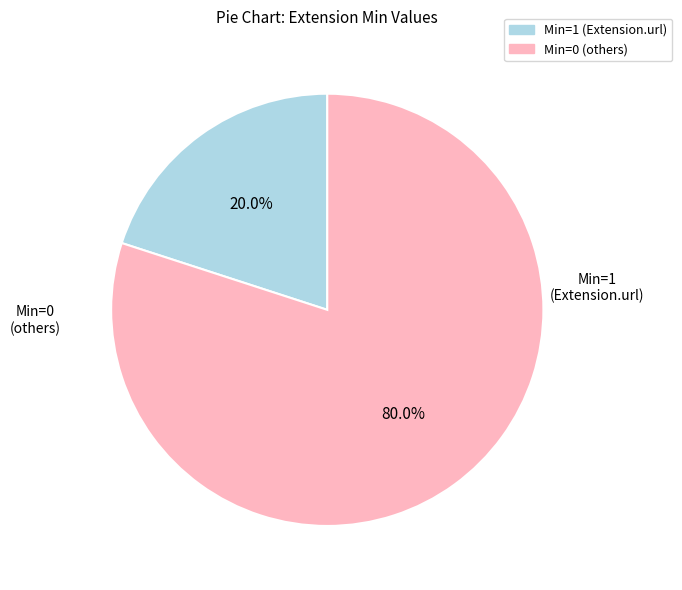

How many segments does this pie chart have?

2